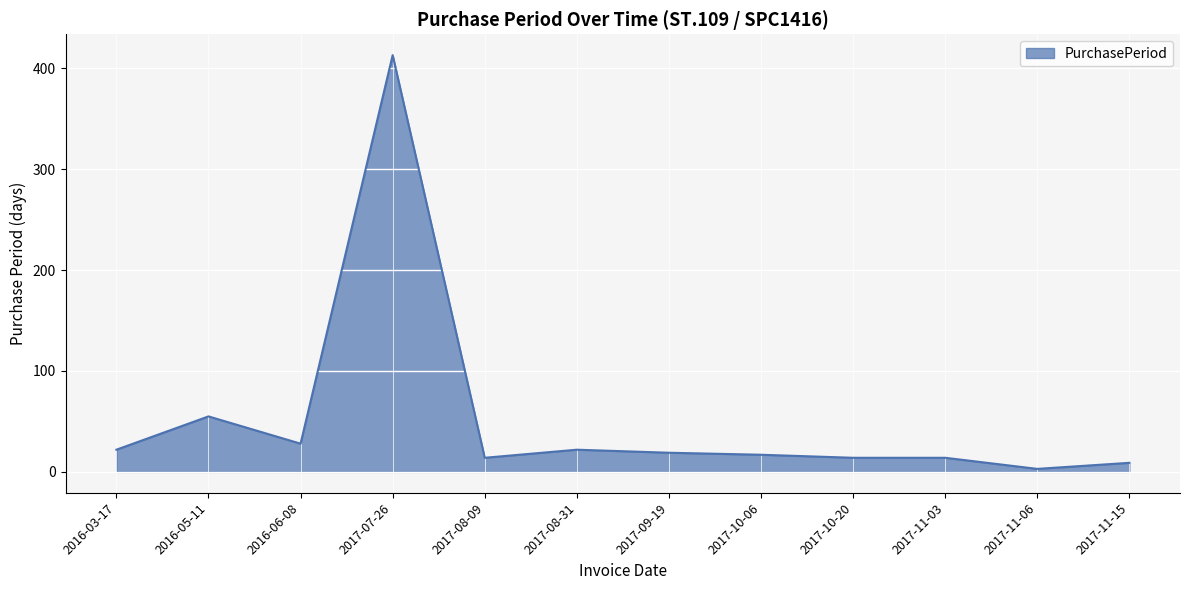

What is the difference between the maximum and minimum values?

410